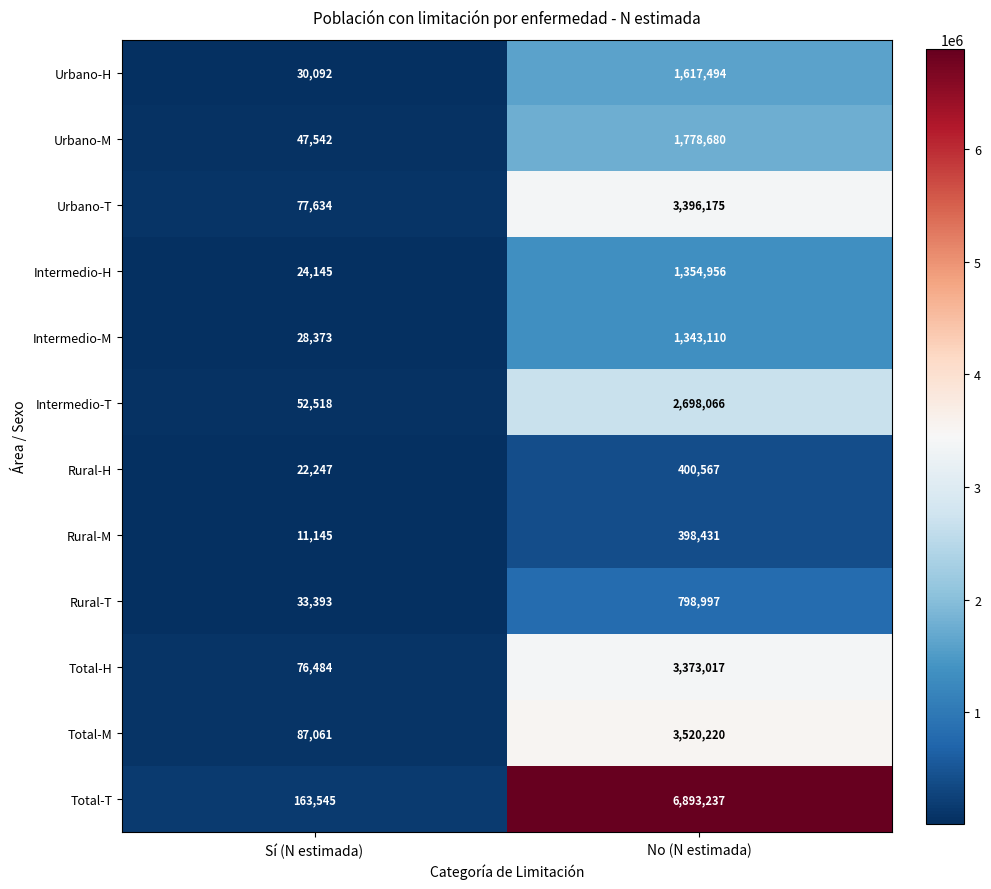

What is the difference between the highest and lowest values at No (N estimada)?

6494806